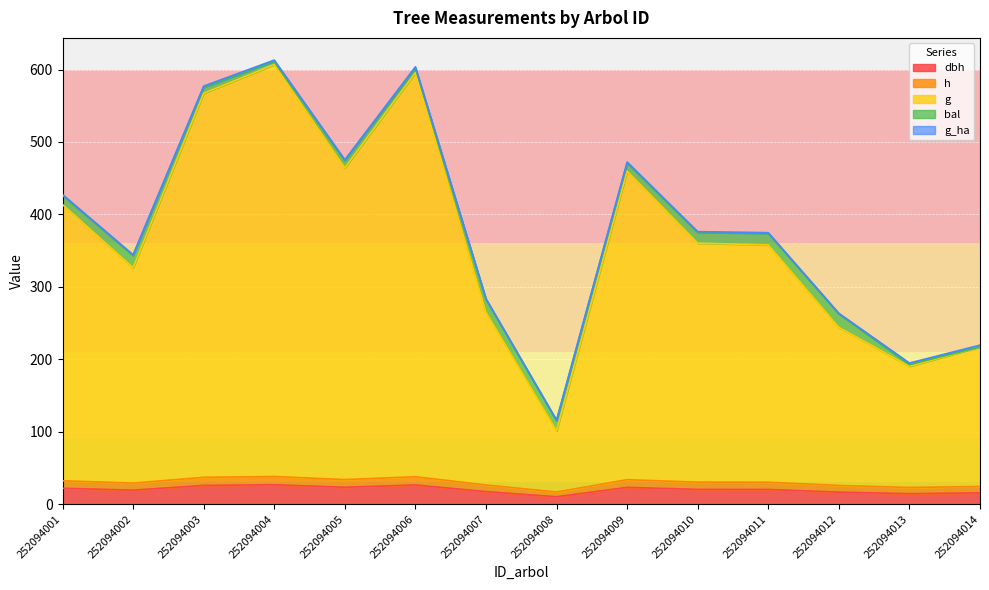

At which category does dbh reach its first local valley?

252094002